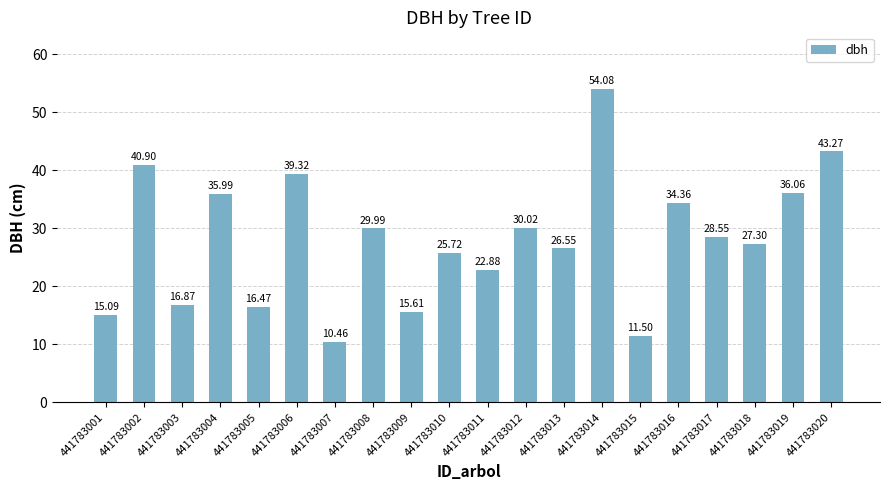

What is the sum of all values?

561.0